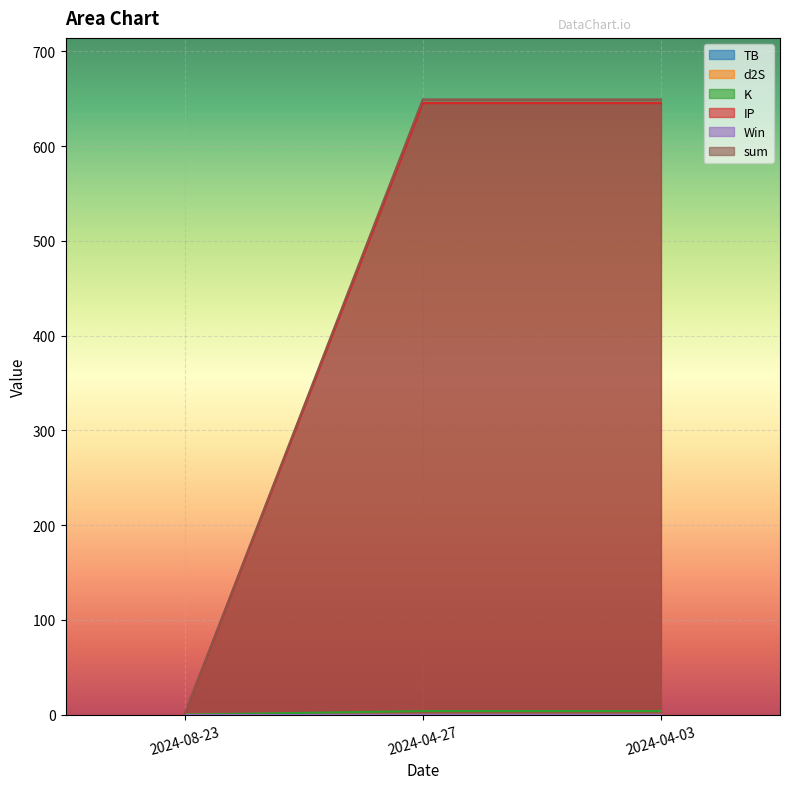

The sum series shows 649.2 at 2024-04-27. True or false?

True